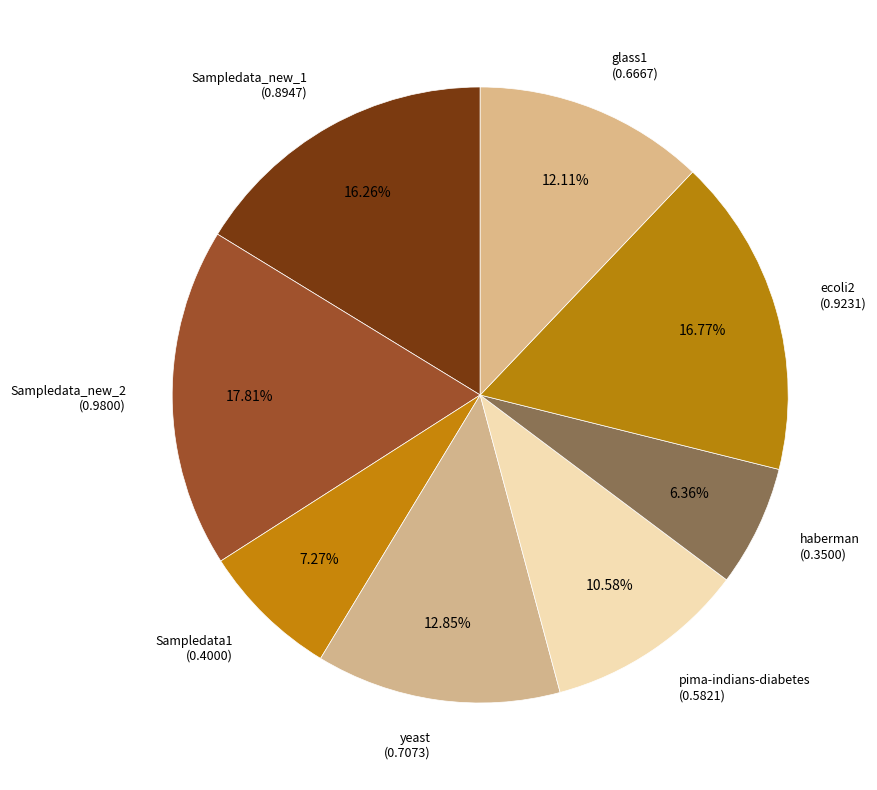

Which category has the biggest portion of the pie?

Sampledata_new_2